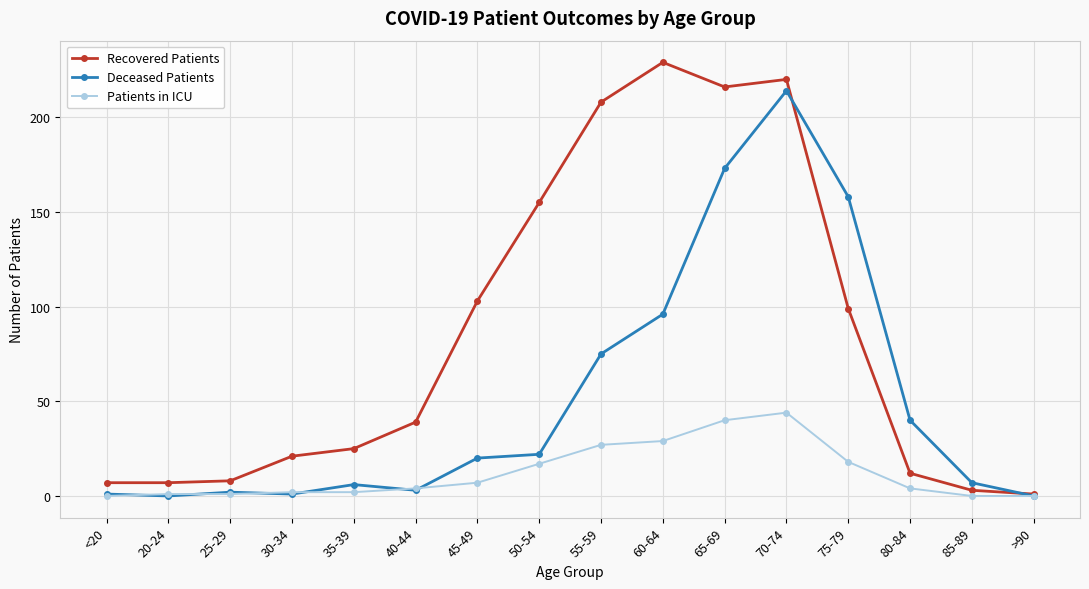

At which category is the sum across all series the highest?

70-74